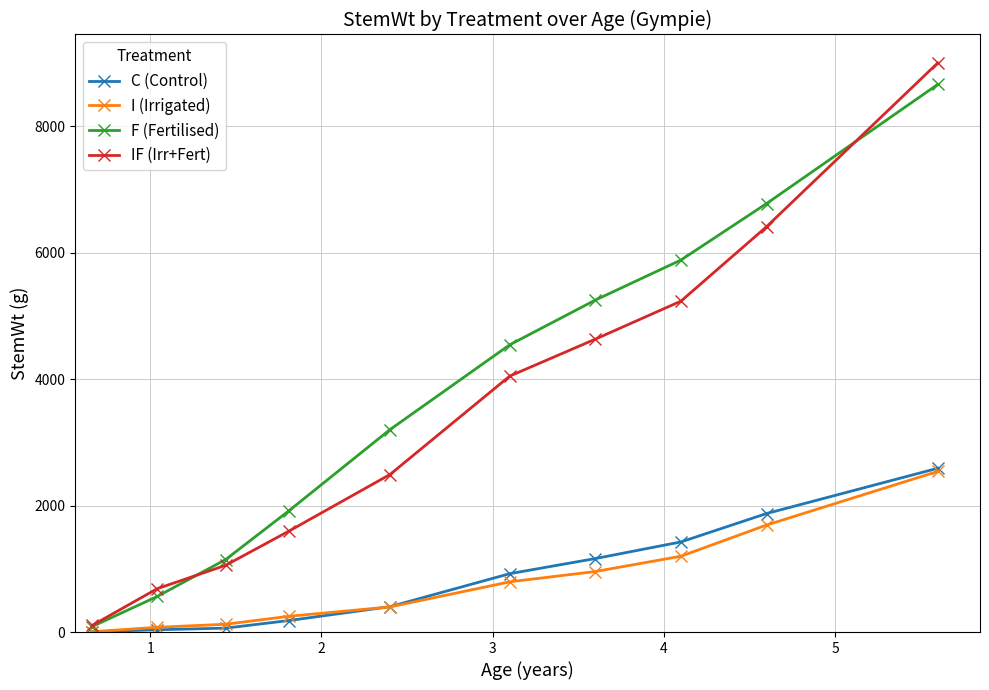

Which series has the largest range (max minus min)?

IF (Irr+Fert)